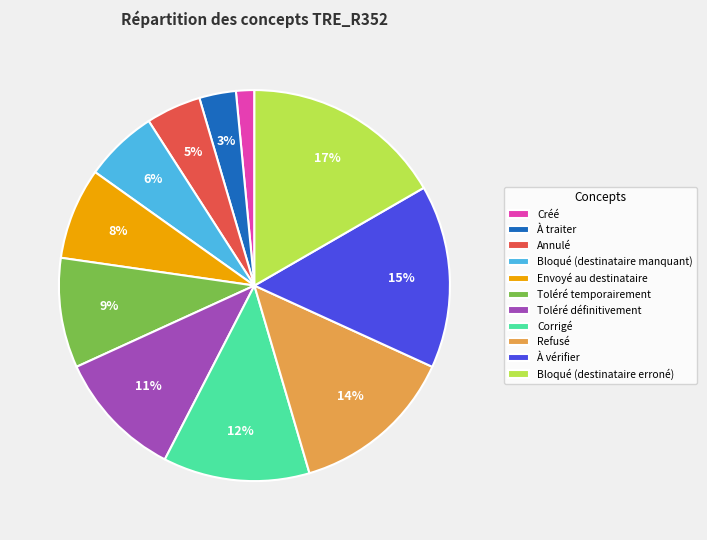

To the nearest percent, what is the average slice percentage?

9%